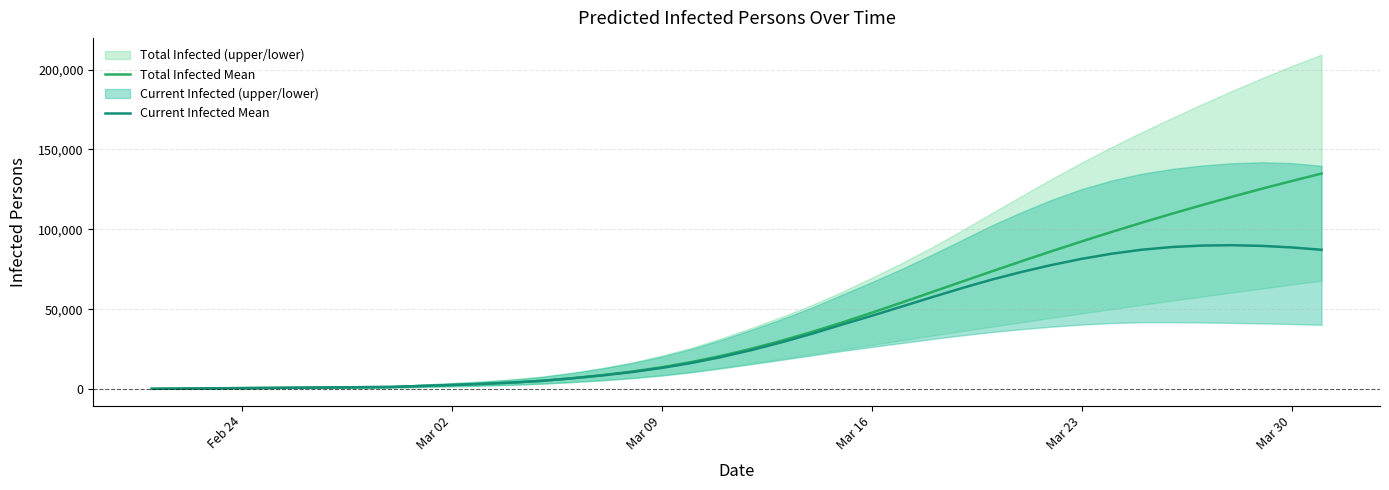

What is the average value of the Total Infected Mean series?

43323